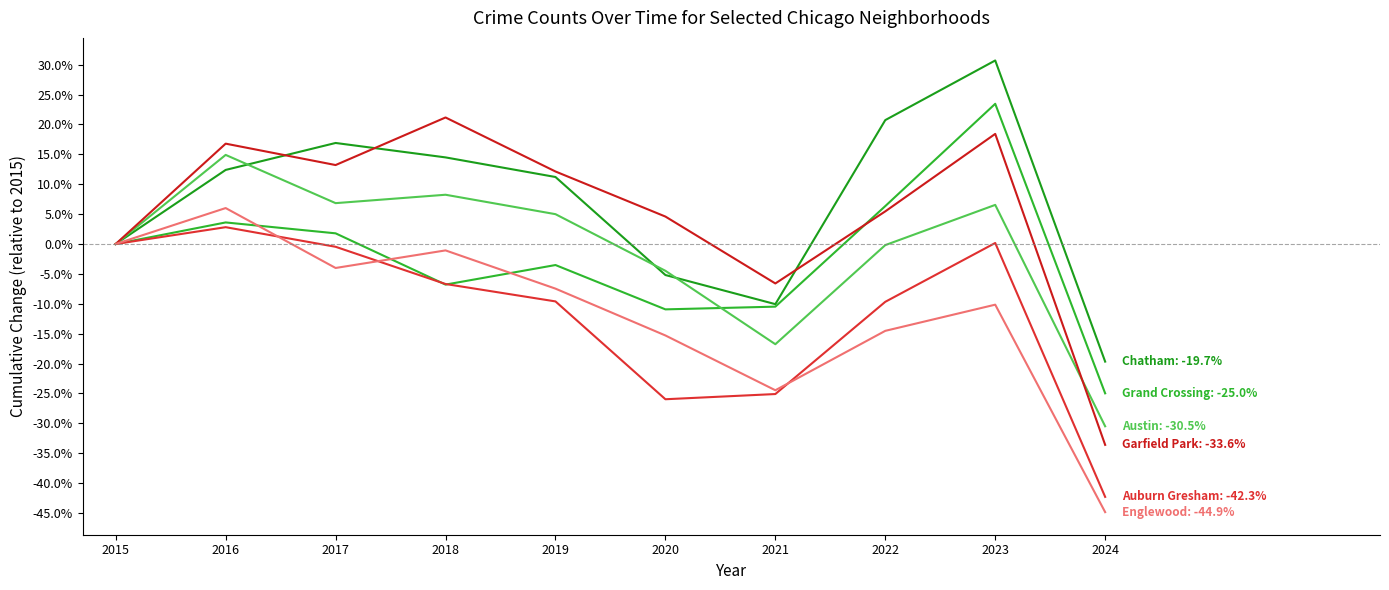

Does the chart have visible grid lines?

No